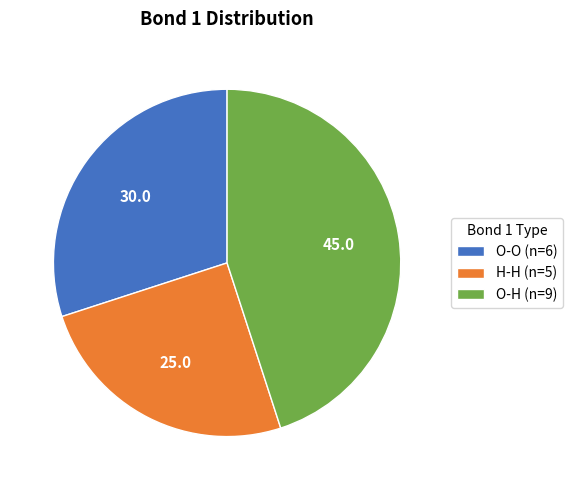

Do H-H (n=5) and O-H (n=9) together represent more than half of the pie?

Yes